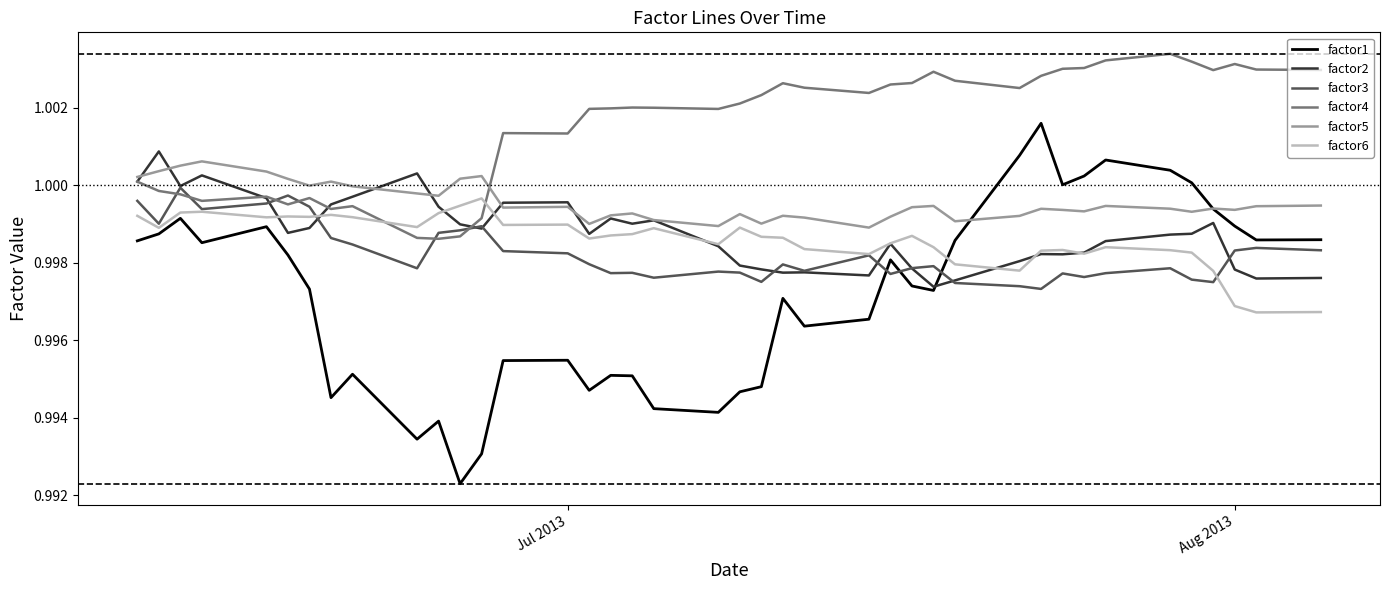

True or false: factor3 and factor5 cross at least once.

False